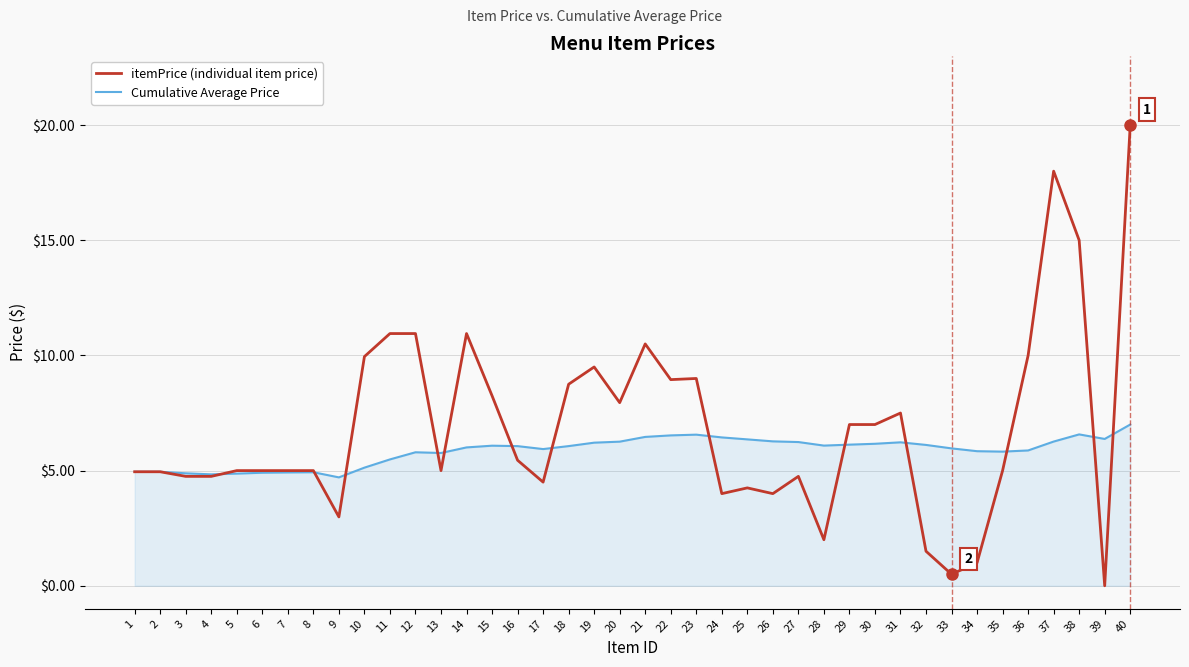

Which category has the highest value in the itemPrice (individual item price) series?

40